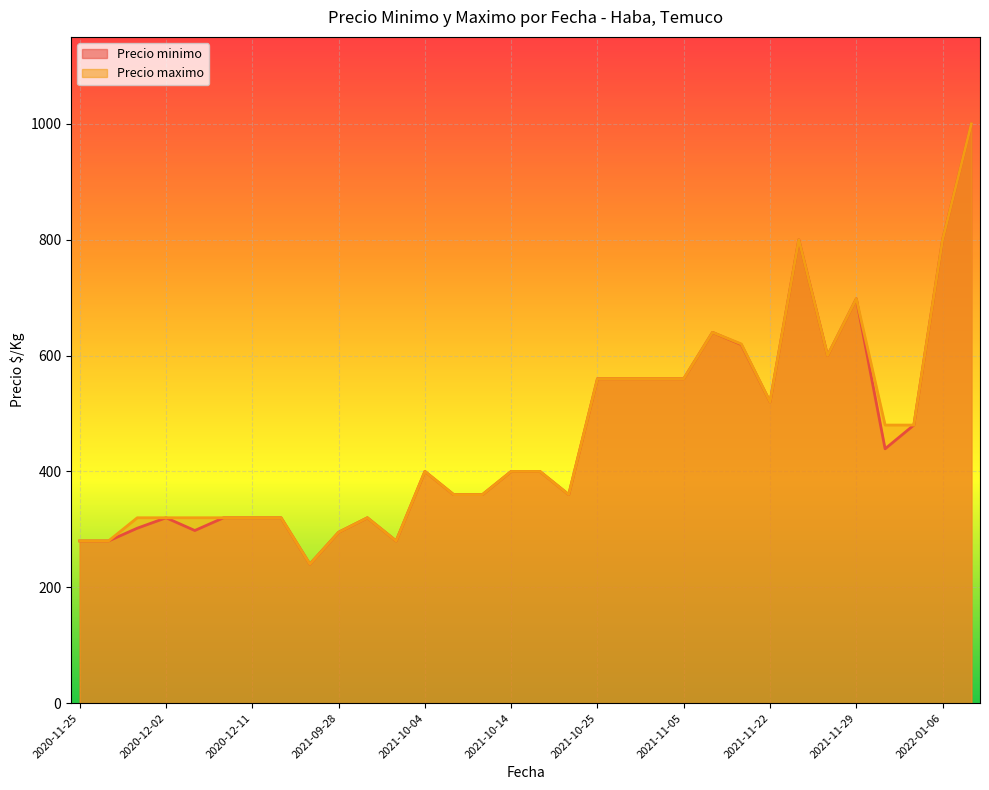

What is the label of the 31st point from the left?

2022-01-06